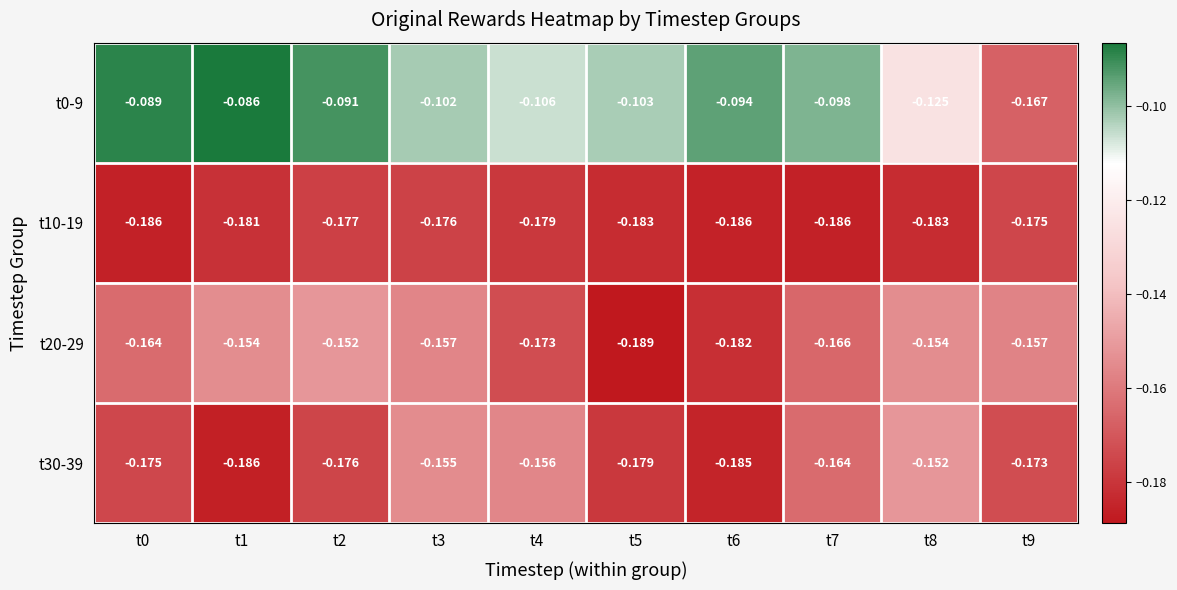

How many categories are shown in the chart?

10